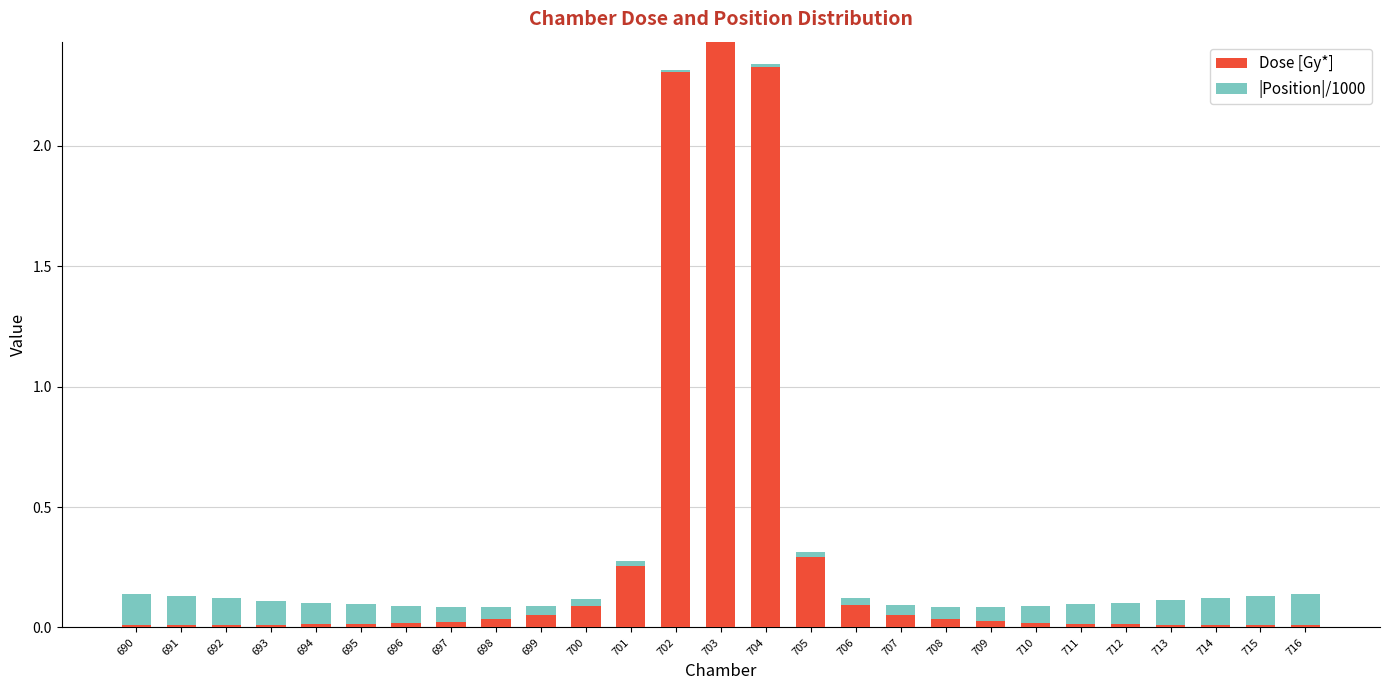

At which label does Dose [Gy*] reach its peak?

703